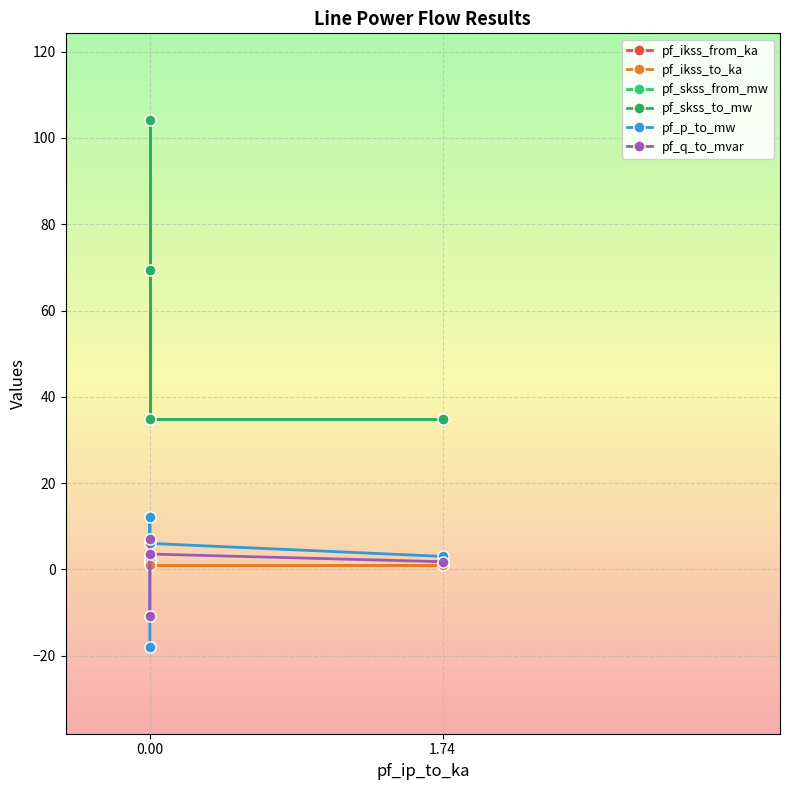

Does the chart display data point markers on the line(s)?

Yes